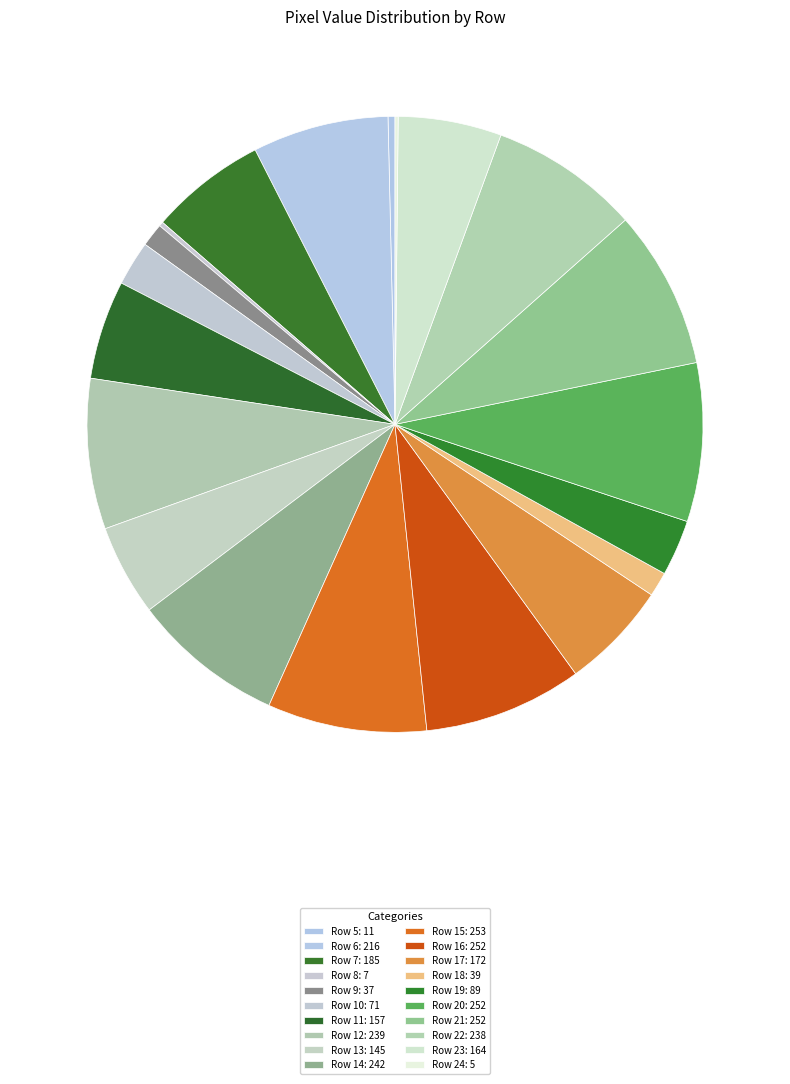

To the nearest percent, what portion does Row 20 represent?

8%